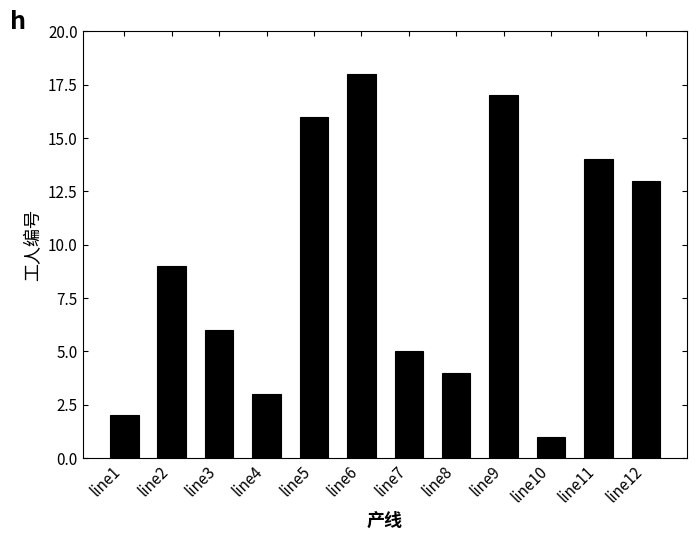

Reading left to right, extract all data points from this chart.

line1=2	line2=9	line3=6	line4=3	line5=16	line6=18	line7=5	line8=4	line9=17	line10=1	line11=14	line12=13